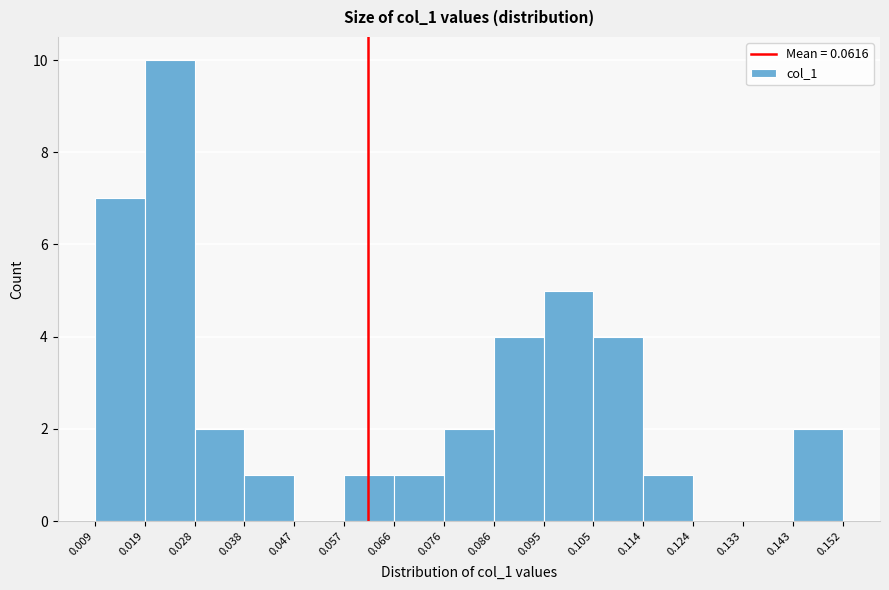

Over which range of the x-axis is the bar tallest?

0.019 to 0.028